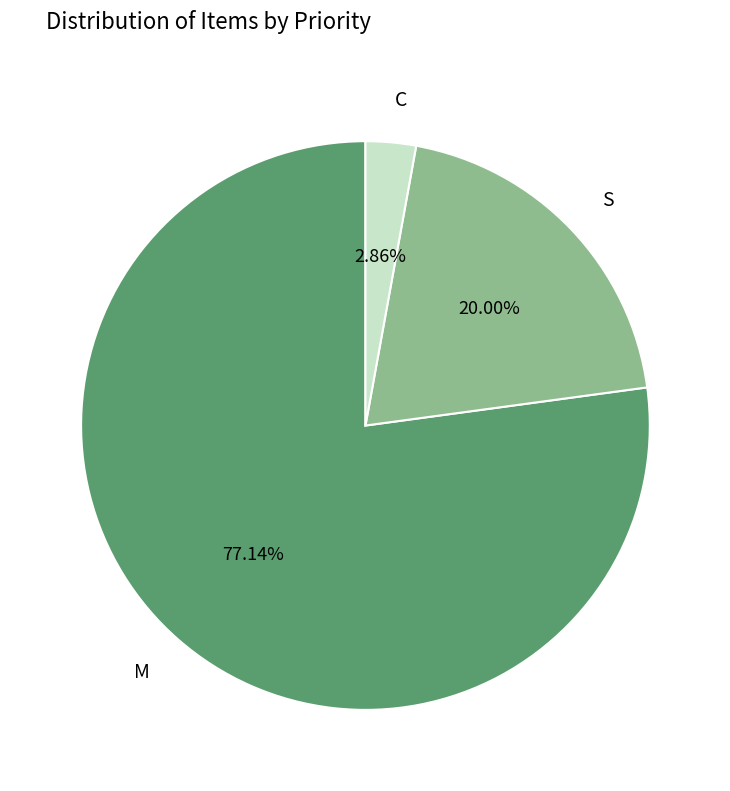

To the nearest percent, what portion does M represent?

77%